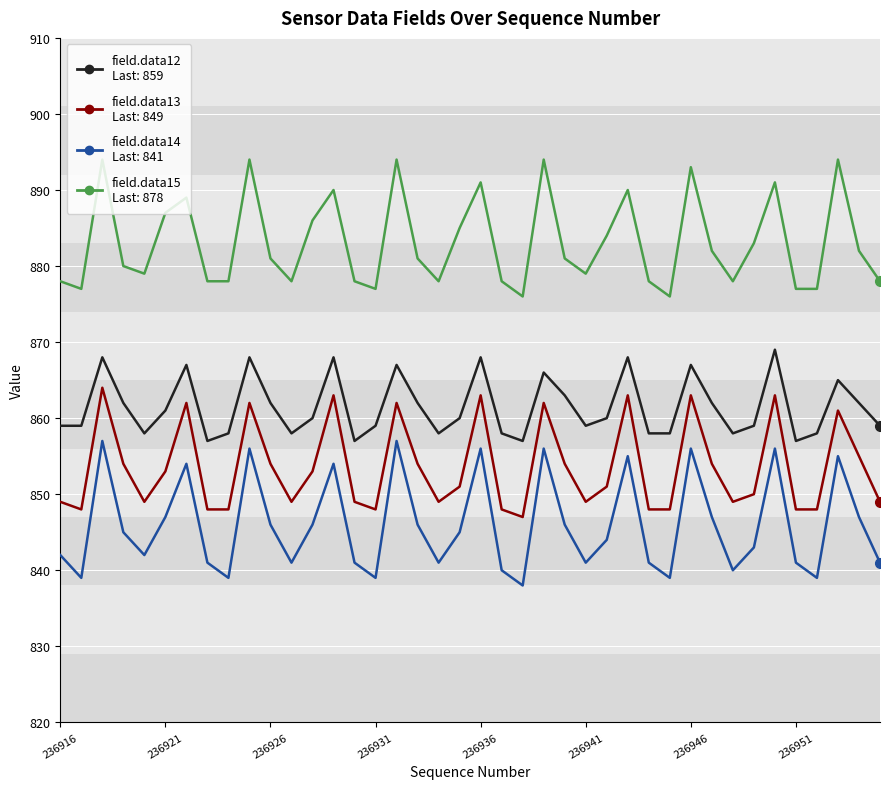

What is the minimum value shown in the chart?

838